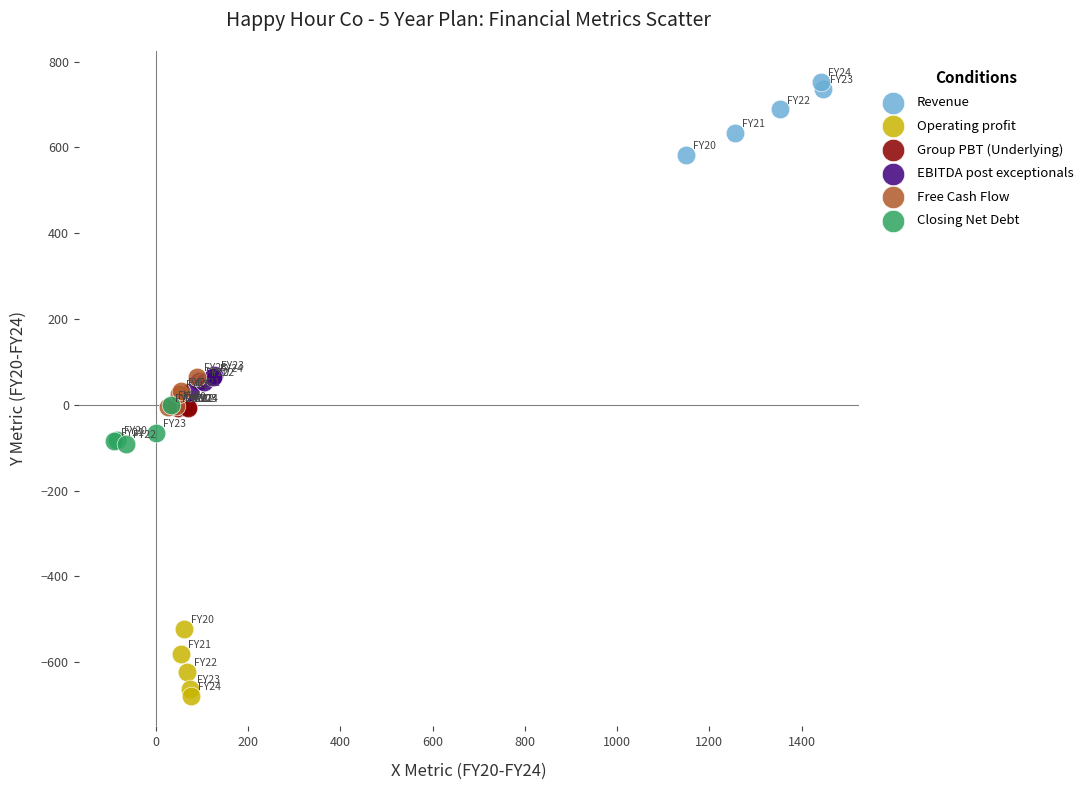

Which series contains the highest Y value?

Revenue